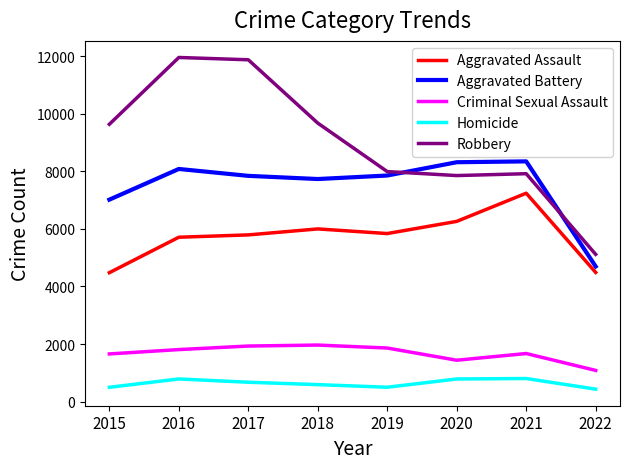

What is the maximum value for Criminal Sexual Assault?

1964